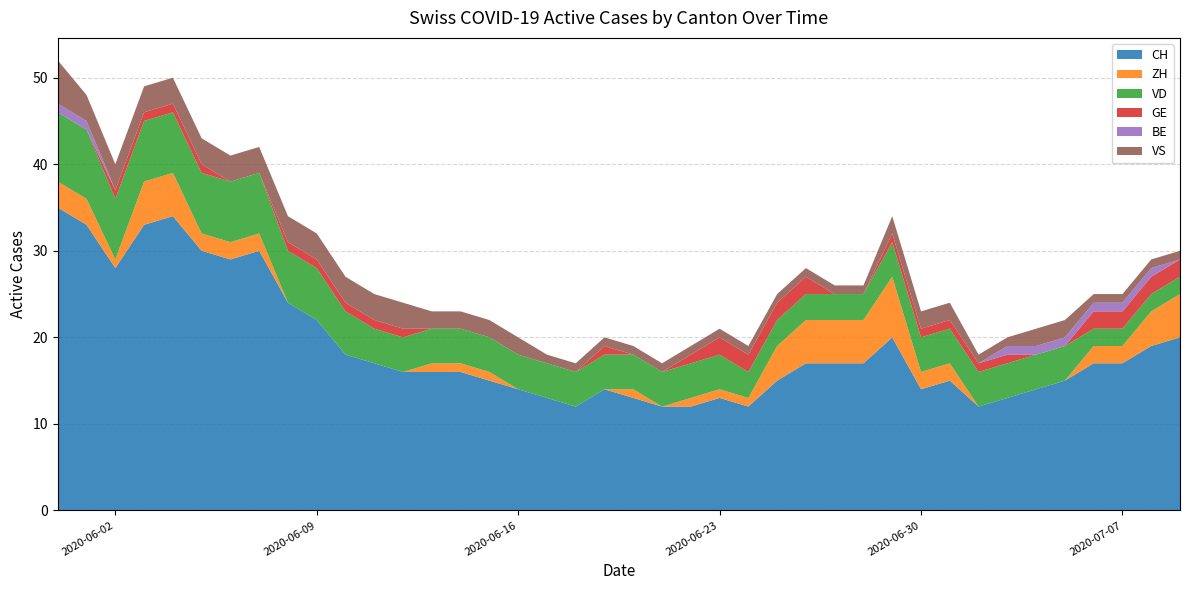

Reading left to right, extract all data points from this chart.

CH: 2020-05-31=35	2020-06-01=33	2020-06-02=28	2020-06-03=33	2020-06-04=34	2020-06-05=30	2020-06-06=29	2020-06-07=30	2020-06-08=24	2020-06-09=22	2020-06-10=18	2020-06-11=17	2020-06-12=16	2020-06-13=16	2020-06-14=16	2020-06-15=15	2020-06-16=14	2020-06-17=13	2020-06-18=12	2020-06-19=14	2020-06-20=13	2020-06-21=12	2020-06-22=12	2020-06-23=13	2020-06-24=12	2020-06-25=15	2020-06-26=17	2020-06-27=17	2020-06-28=17	2020-06-29=20	2020-06-30=14	2020-07-01=15	2020-07-02=12	2020-07-03=13	2020-07-04=14	2020-07-05=15	2020-07-06=17	2020-07-07=17	2020-07-08=19	2020-07-09=20
ZH: 2020-05-31=3	2020-06-01=3	2020-06-02=1	2020-06-03=5	2020-06-04=5	2020-06-05=2	2020-06-06=2	2020-06-07=2	2020-06-08=0	2020-06-09=0	2020-06-10=0	2020-06-11=0	2020-06-12=0	2020-06-13=1	2020-06-14=1	2020-06-15=1	2020-06-16=0	2020-06-17=0	2020-06-18=0	2020-06-19=0	2020-06-20=1	2020-06-21=0	2020-06-22=1	2020-06-23=1	2020-06-24=1	2020-06-25=4	2020-06-26=5	2020-06-27=5	2020-06-28=5	2020-06-29=7	2020-06-30=2	2020-07-01=2	2020-07-02=0	2020-07-03=0	2020-07-04=0	2020-07-05=0	2020-07-06=2	2020-07-07=2	2020-07-08=4	2020-07-09=5
VD: 2020-05-31=8	2020-06-01=8	2020-06-02=7	2020-06-03=7	2020-06-04=7	2020-06-05=7	2020-06-06=7	2020-06-07=7	2020-06-08=6	2020-06-09=6	2020-06-10=5	2020-06-11=4	2020-06-12=4	2020-06-13=4	2020-06-14=4	2020-06-15=4	2020-06-16=4	2020-06-17=4	2020-06-18=4	2020-06-19=4	2020-06-20=4	2020-06-21=4	2020-06-22=4	2020-06-23=4	2020-06-24=3	2020-06-25=3	2020-06-26=3	2020-06-27=3	2020-06-28=3	2020-06-29=4	2020-06-30=4	2020-07-01=4	2020-07-02=4	2020-07-03=4	2020-07-04=4	2020-07-05=4	2020-07-06=2	2020-07-07=2	2020-07-08=2	2020-07-09=2
GE: 2020-05-31=0	2020-06-01=0	2020-06-02=1	2020-06-03=1	2020-06-04=1	2020-06-05=1	2020-06-06=0	2020-06-07=0	2020-06-08=1	2020-06-09=1	2020-06-10=1	2020-06-11=1	2020-06-12=1	2020-06-13=0	2020-06-14=0	2020-06-15=0	2020-06-16=0	2020-06-17=0	2020-06-18=0	2020-06-19=1	2020-06-20=0	2020-06-21=0	2020-06-22=1	2020-06-23=2	2020-06-24=2	2020-06-25=2	2020-06-26=2	2020-06-27=0	2020-06-28=0	2020-06-29=1	2020-06-30=1	2020-07-01=1	2020-07-02=1	2020-07-03=1	2020-07-04=0	2020-07-05=0	2020-07-06=2	2020-07-07=2	2020-07-08=2	2020-07-09=2
BE: 2020-05-31=1	2020-06-01=1	2020-06-02=0	2020-06-03=0	2020-06-04=0	2020-06-05=0	2020-06-06=0	2020-06-07=0	2020-06-08=0	2020-06-09=0	2020-06-10=0	2020-06-11=0	2020-06-12=0	2020-06-13=0	2020-06-14=0	2020-06-15=0	2020-06-16=0	2020-06-17=0	2020-06-18=0	2020-06-19=0	2020-06-20=0	2020-06-21=0	2020-06-22=0	2020-06-23=0	2020-06-24=0	2020-06-25=0	2020-06-26=0	2020-06-27=0	2020-06-28=0	2020-06-29=0	2020-06-30=0	2020-07-01=0	2020-07-02=0	2020-07-03=1	2020-07-04=1	2020-07-05=1	2020-07-06=1	2020-07-07=1	2020-07-08=1	2020-07-09=0
VS: 2020-05-31=5	2020-06-01=3	2020-06-02=3	2020-06-03=3	2020-06-04=3	2020-06-05=3	2020-06-06=3	2020-06-07=3	2020-06-08=3	2020-06-09=3	2020-06-10=3	2020-06-11=3	2020-06-12=3	2020-06-13=2	2020-06-14=2	2020-06-15=2	2020-06-16=2	2020-06-17=1	2020-06-18=1	2020-06-19=1	2020-06-20=1	2020-06-21=1	2020-06-22=1	2020-06-23=1	2020-06-24=1	2020-06-25=1	2020-06-26=1	2020-06-27=1	2020-06-28=1	2020-06-29=2	2020-06-30=2	2020-07-01=2	2020-07-02=1	2020-07-03=1	2020-07-04=2	2020-07-05=2	2020-07-06=1	2020-07-07=1	2020-07-08=1	2020-07-09=1